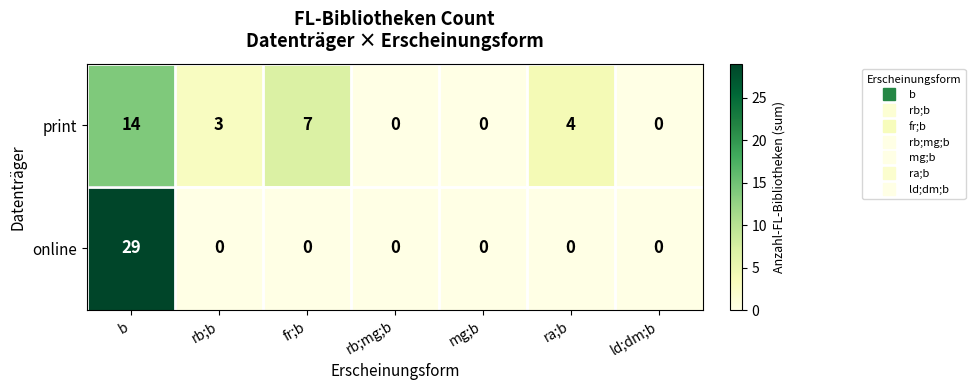

Is it true that online equals 0 at ld;dm;b?

True